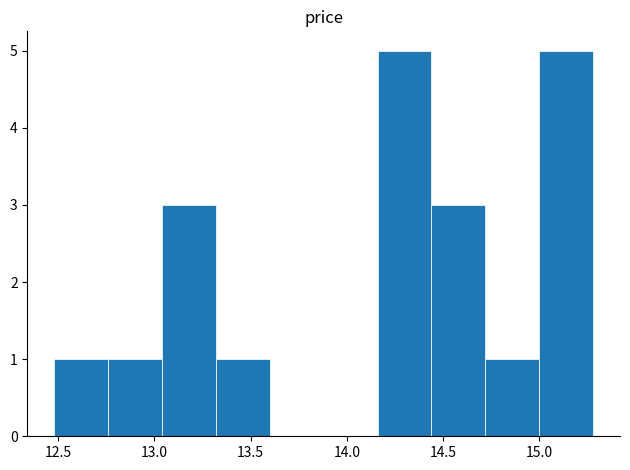

Reading left to right, transcribe this chart: for each bar, give the range it covers on the x-axis and its height. Neither the bar edges nor the heights are printed on the chart, so give them approximately, as read against the axes.

12.48 to 12.76: 1
12.76 to 13.04: 1
13.04 to 13.32: 3
13.32 to 13.60: 1
13.60 to 13.88: 0
13.88 to 14.16: 0
14.16 to 14.44: 5
14.44 to 14.72: 3
14.72 to 15.00: 1
15.00 to 15.28: 5